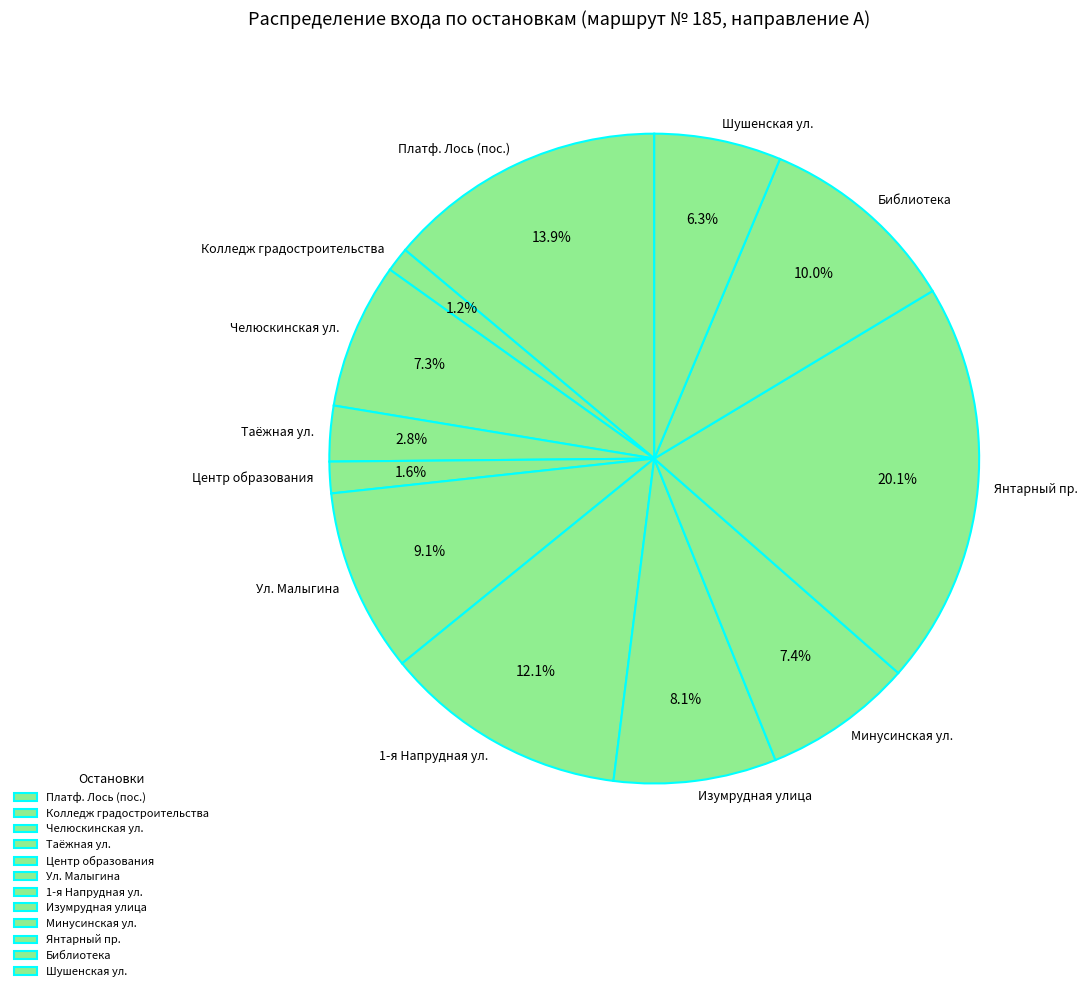

Is the sum of Янтарный пр. and Таёжная ул. greater than half?

No